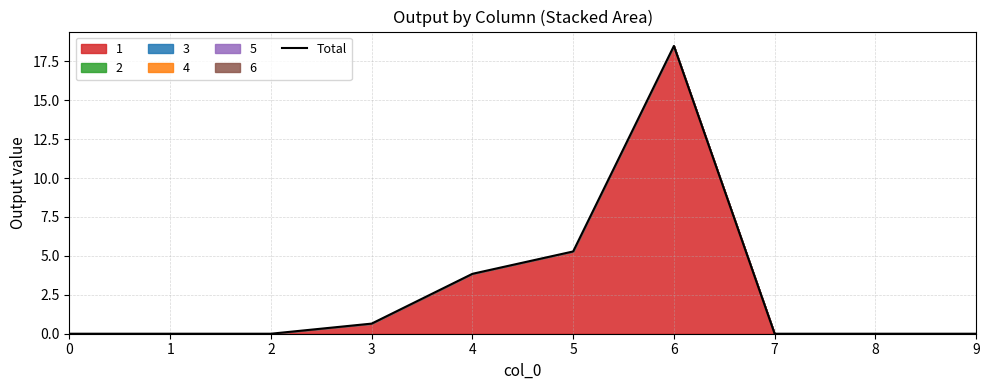

How many categories are shown in the chart?

10